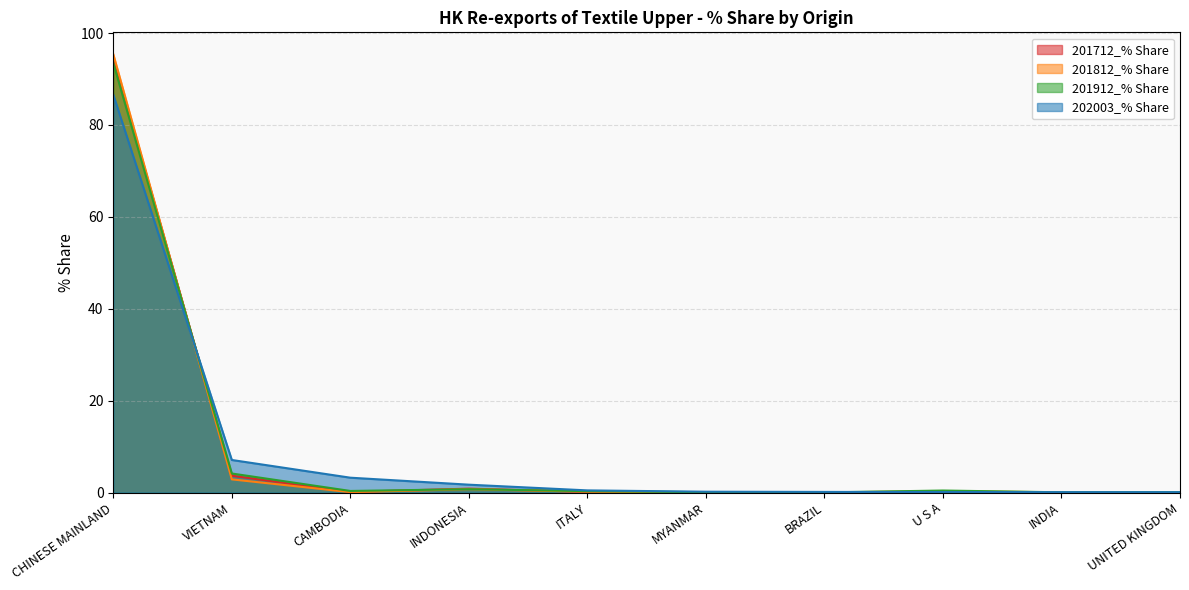

How many interior local valleys does the 201812_% Share series have?

3